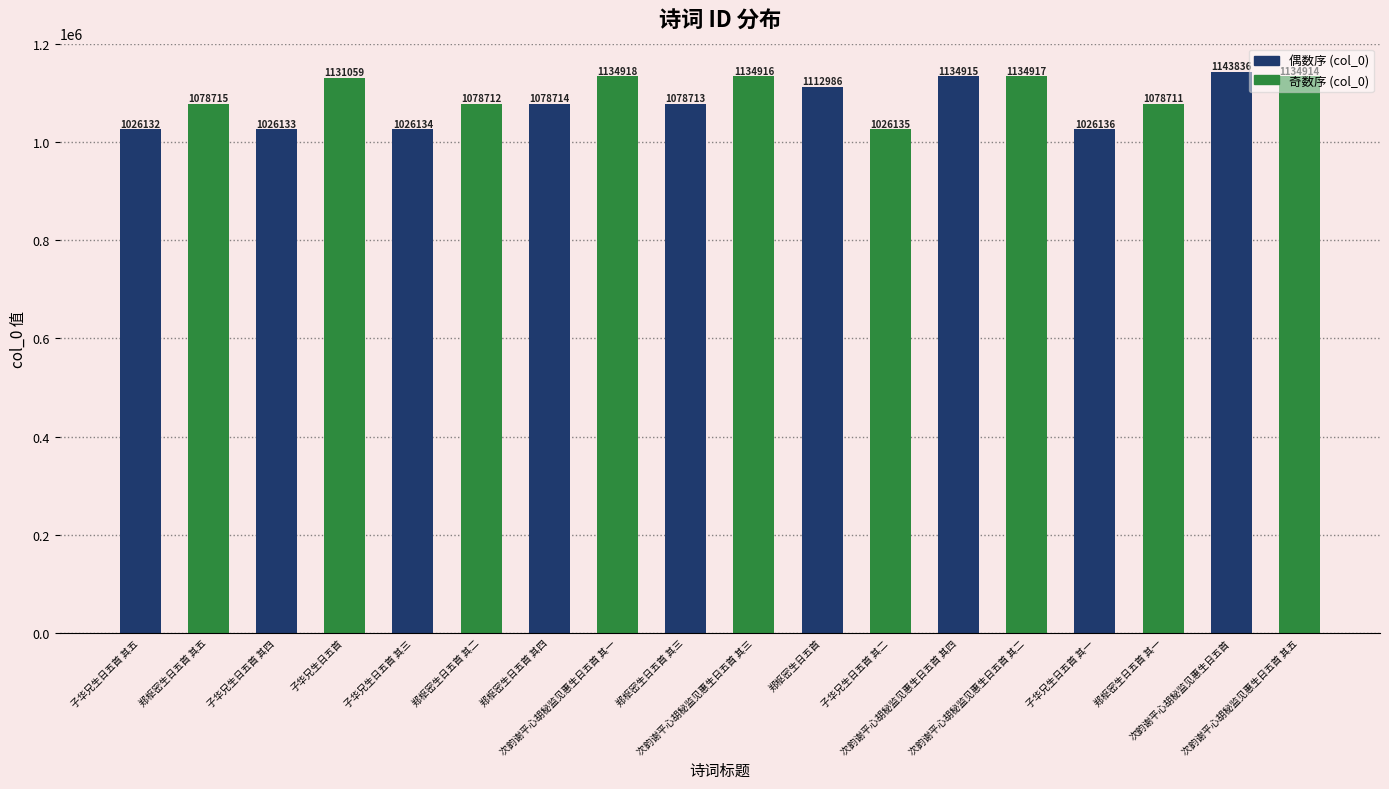

Which category has the highest value across all series?

次韵谢平心胡秘监见惠生日五首